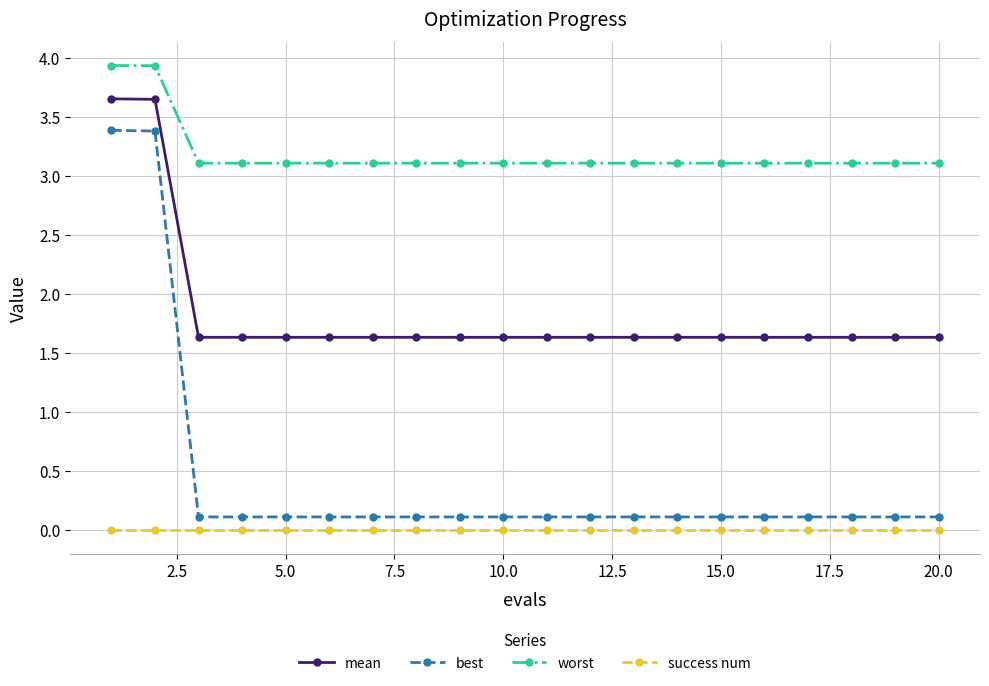

What is the minimum value for worst?

3.1